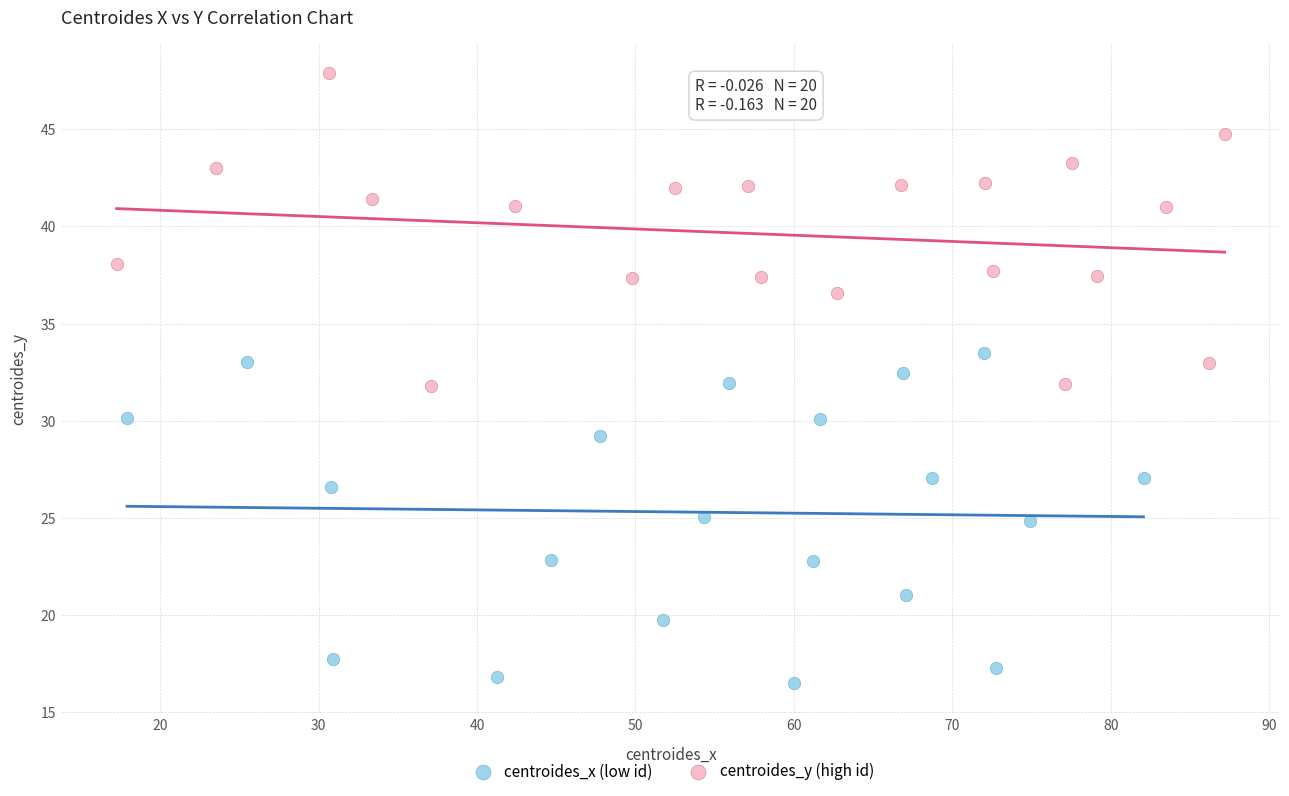

Which series contains the highest Y value?

centroides_y (high id)